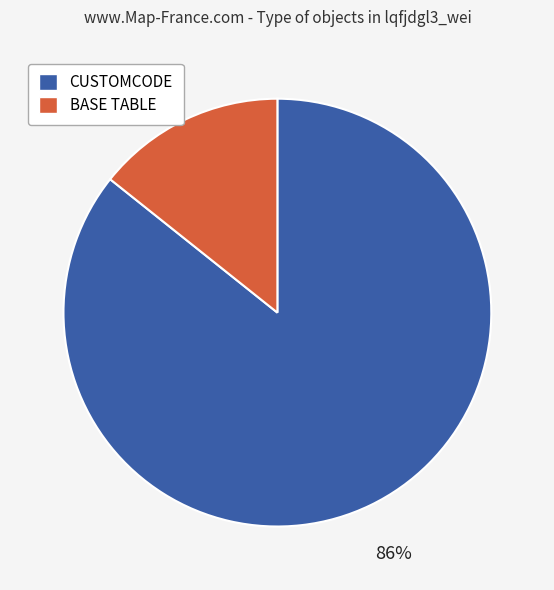

Is it true that BASE TABLE is 14% of the pie?

True